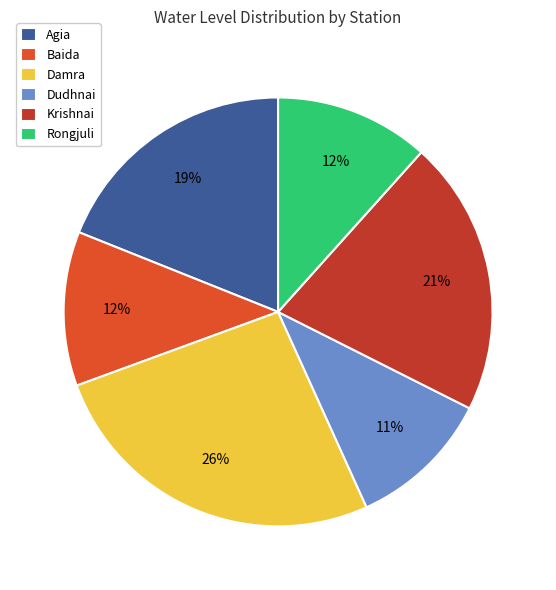

Approximately how many times larger is the value at Krishnai compared to Baida?

1.8